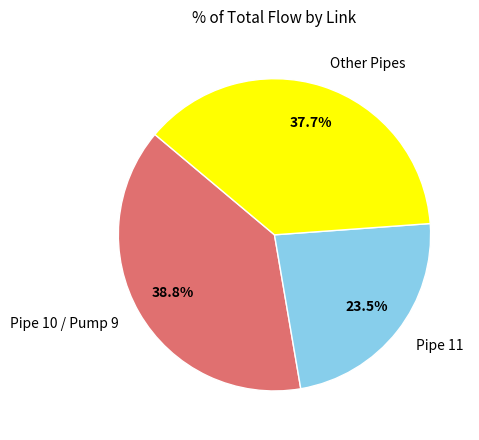

What percentage is NOT represented by Pipe 11?

76.5%